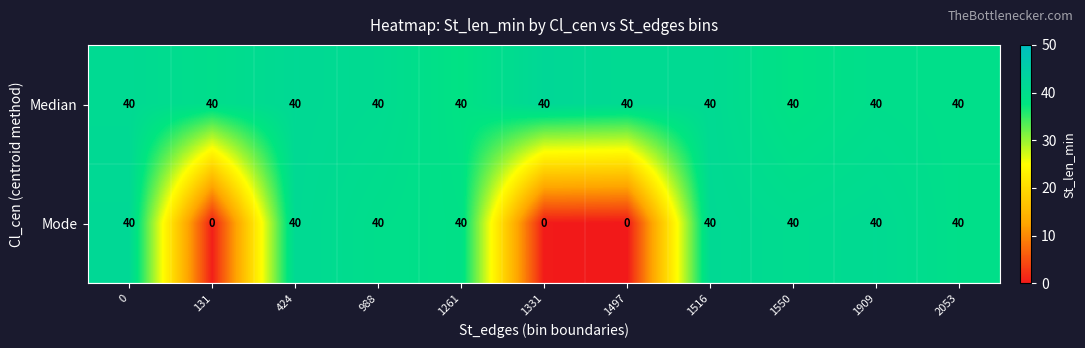

How many values in the Mode series are below 40?

3